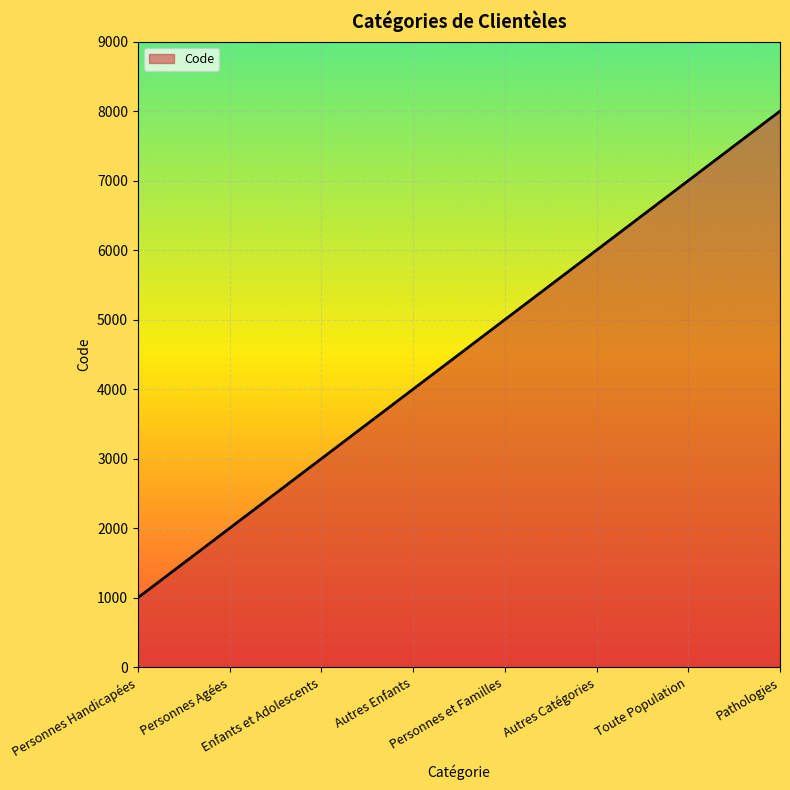

True or false: the data shows 2778 at Personnes Agées.

False